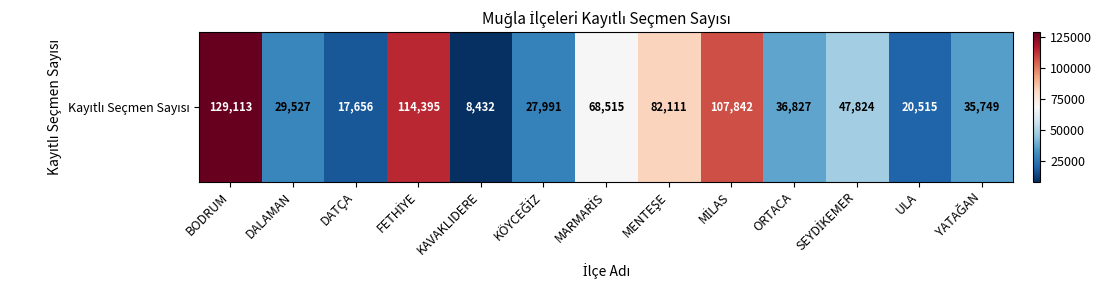

What is the change in value from KAVAKLIDERE to YATAĞAN?

+27317